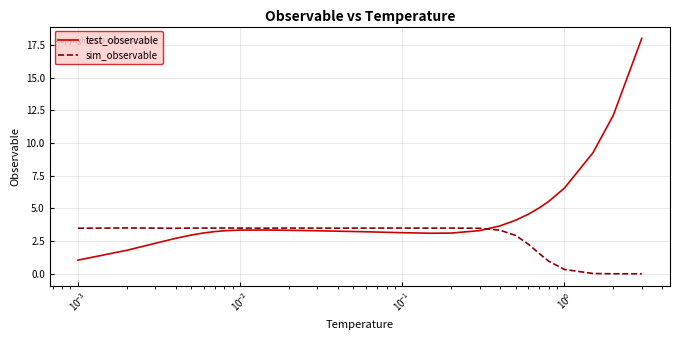

List the series in order of their overall mean, highest first.

test_observable, sim_observable